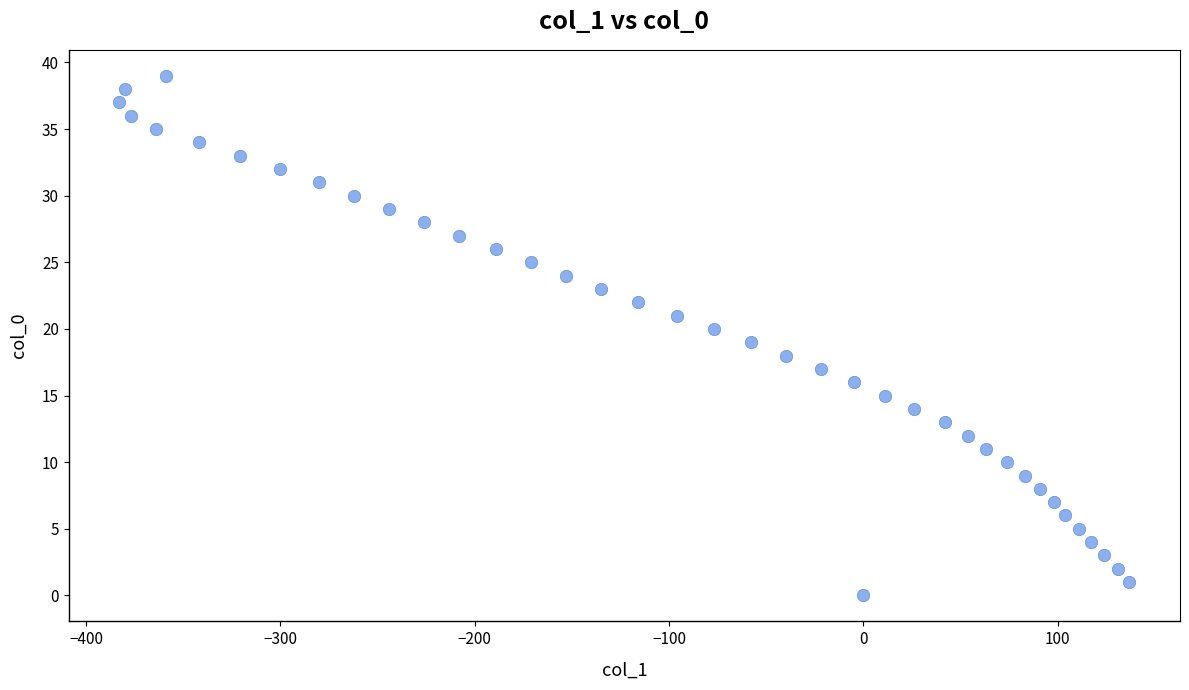

What is the range of X values (max minus min)?

520